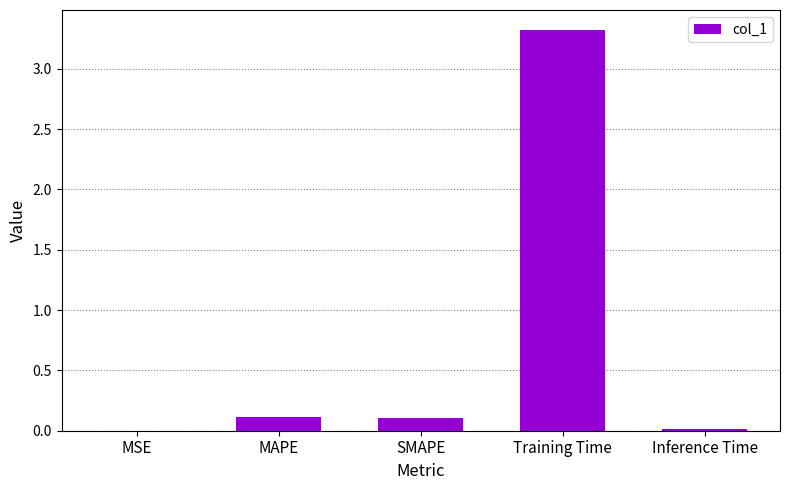

At which category does the chart reach its peak across all series?

Training Time